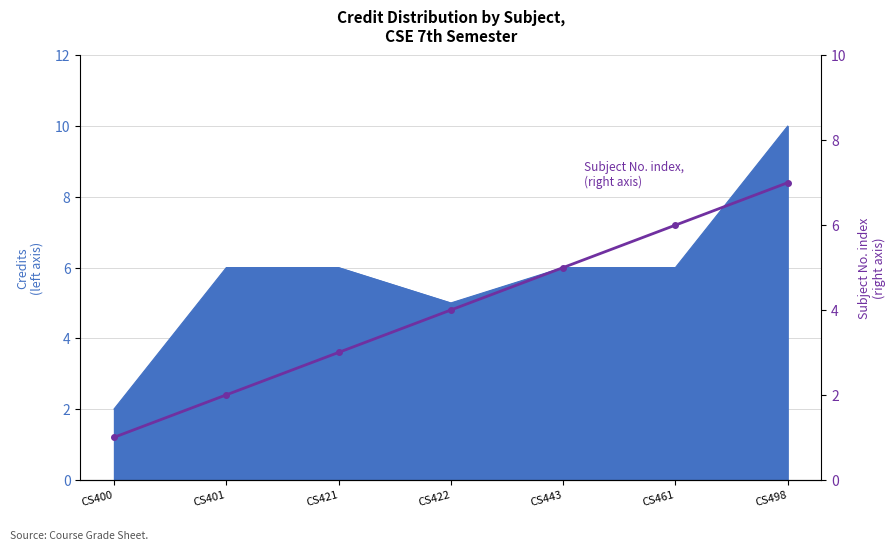

What is the difference between the values at CS400 and CS421?

2